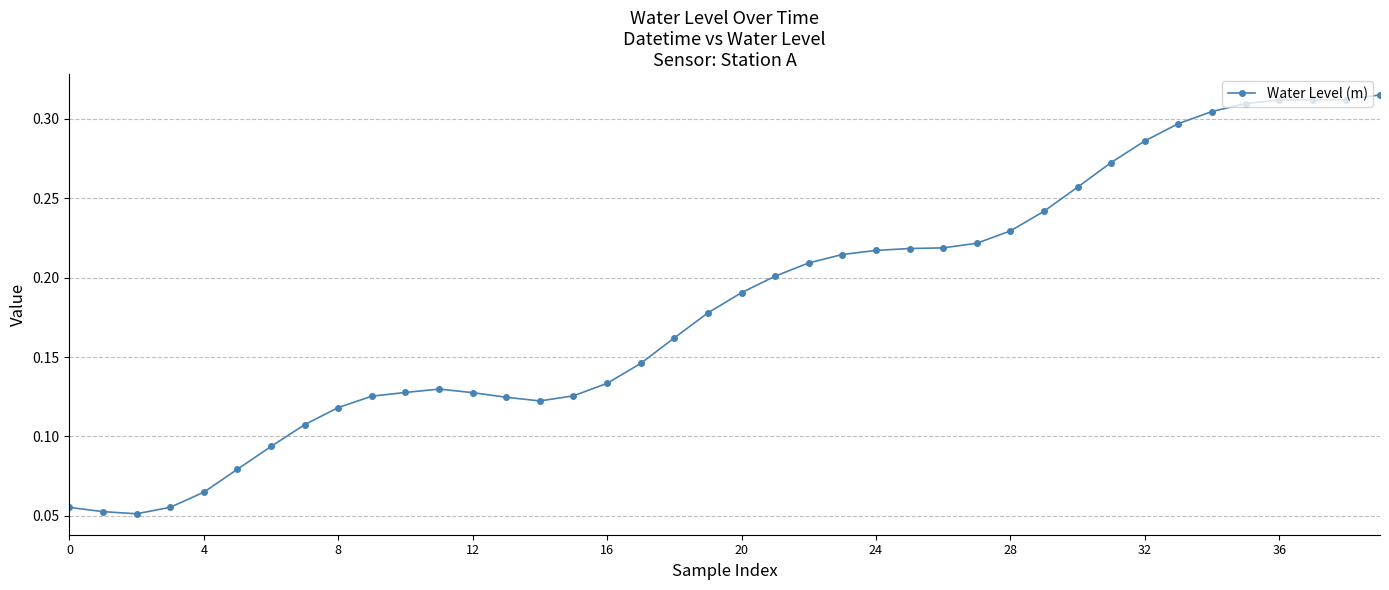

What is the sum of all values?

7.3